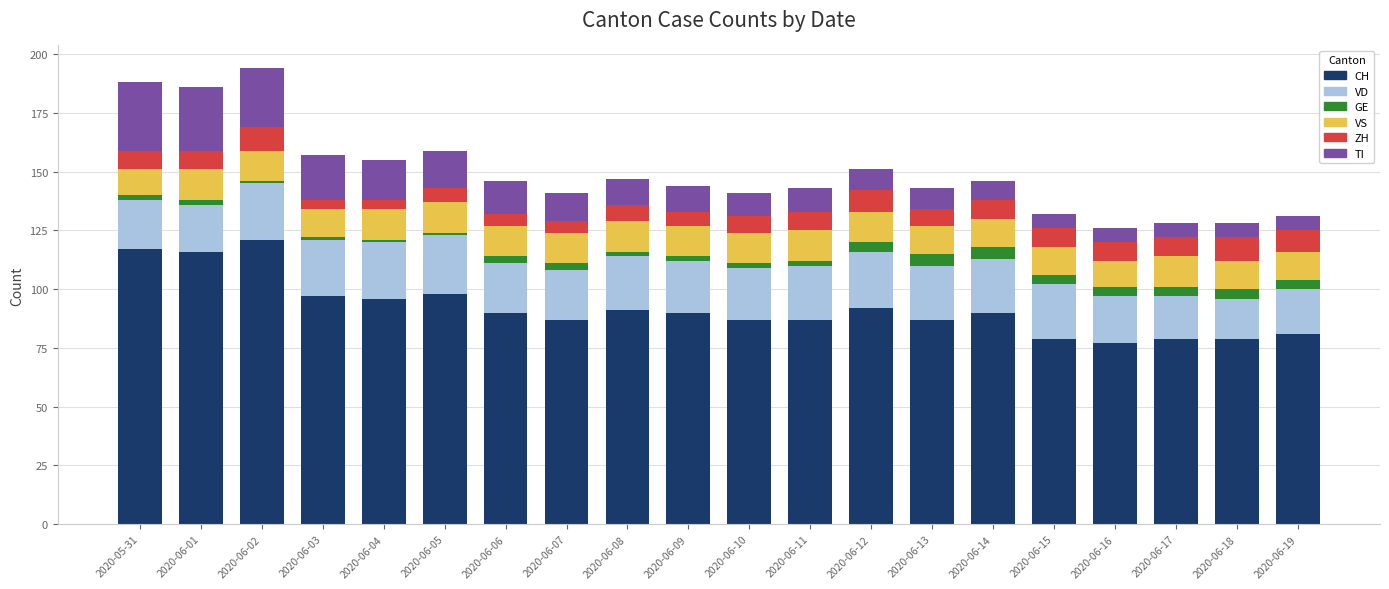

How many data points does each series have?

20